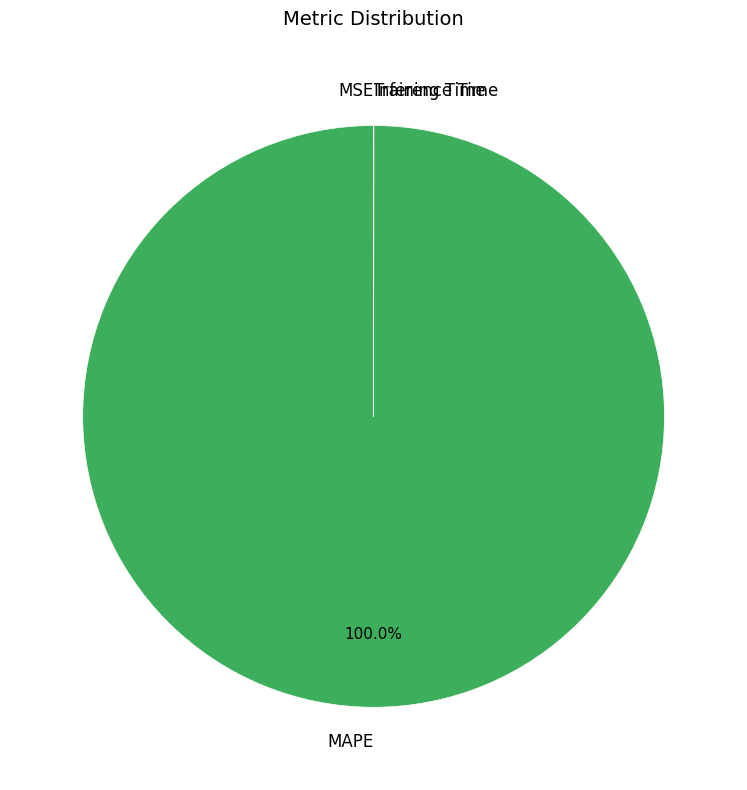

Which slice is the largest?

MAPE